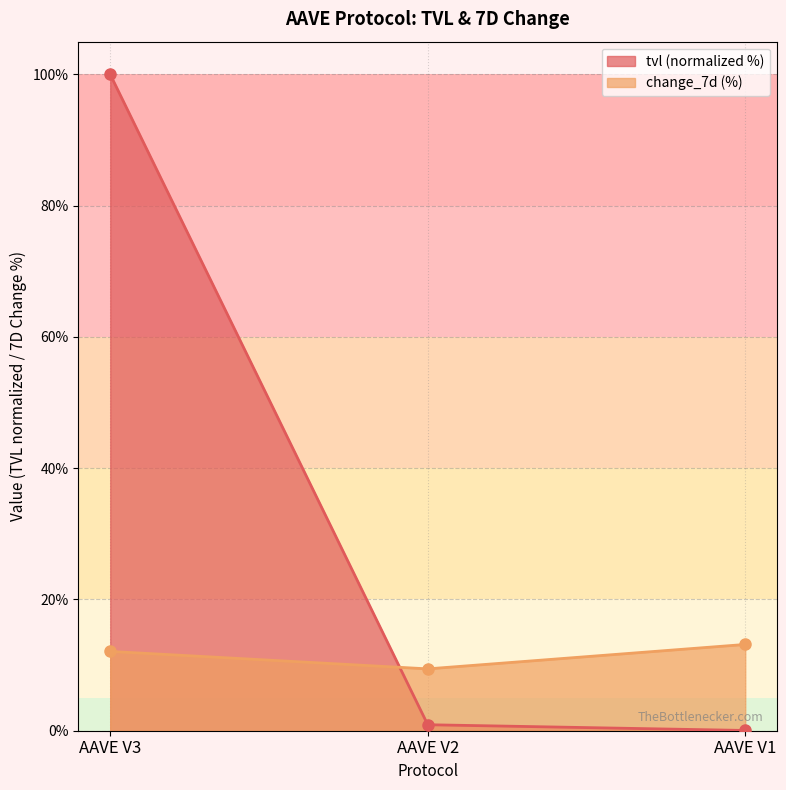

The value of change_7d at AAVE V3 is 5.3. True or false?

False